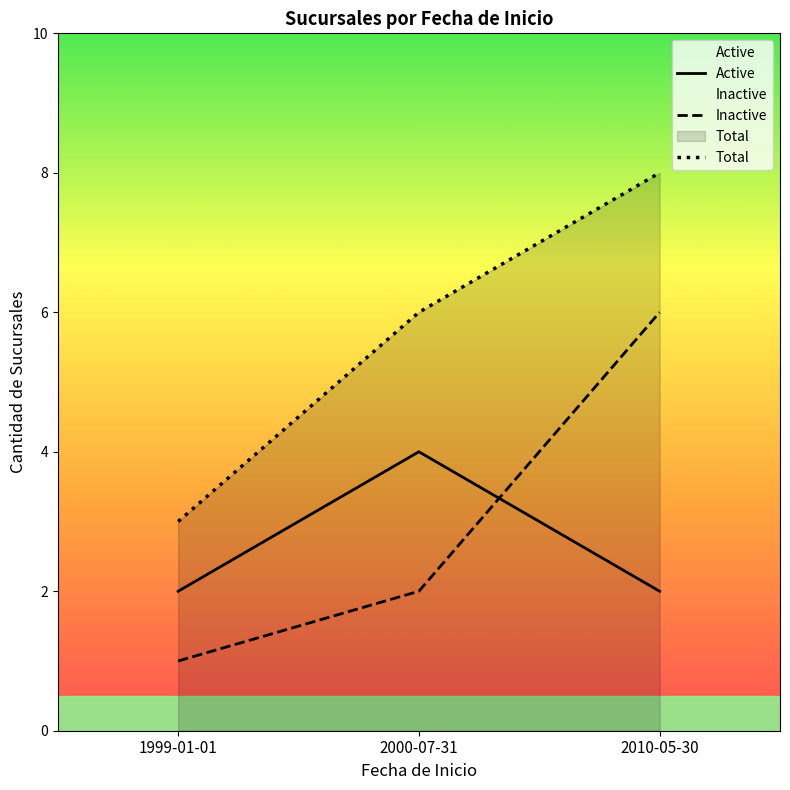

How many Inactive values are between 1 and 6?

3